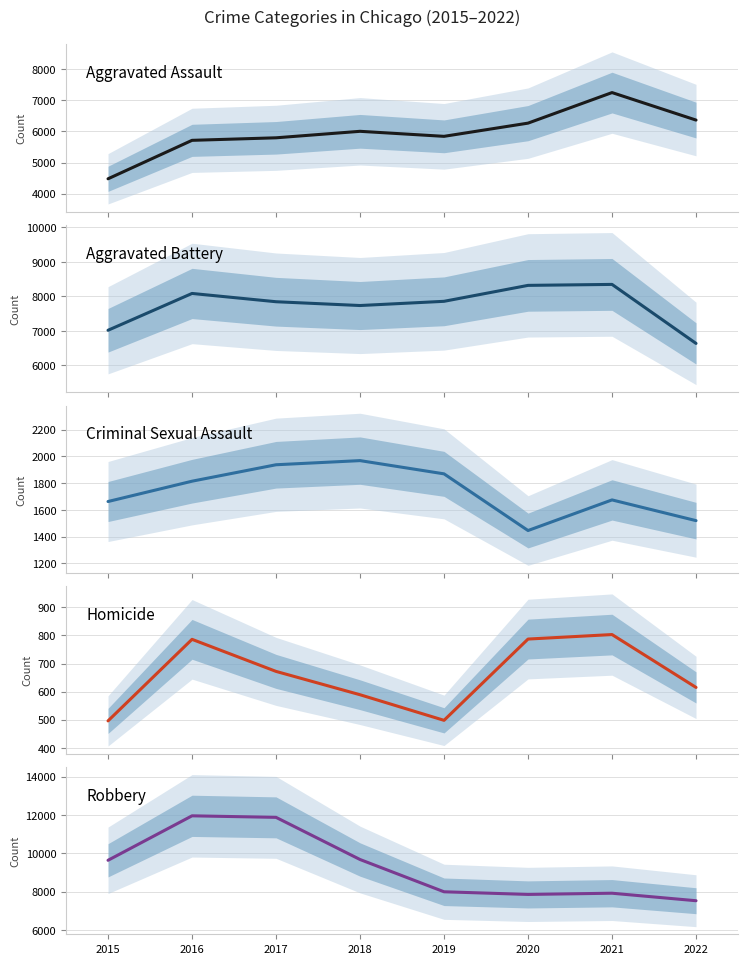

Where is the first local maximum for Aggravated Assault?

2018